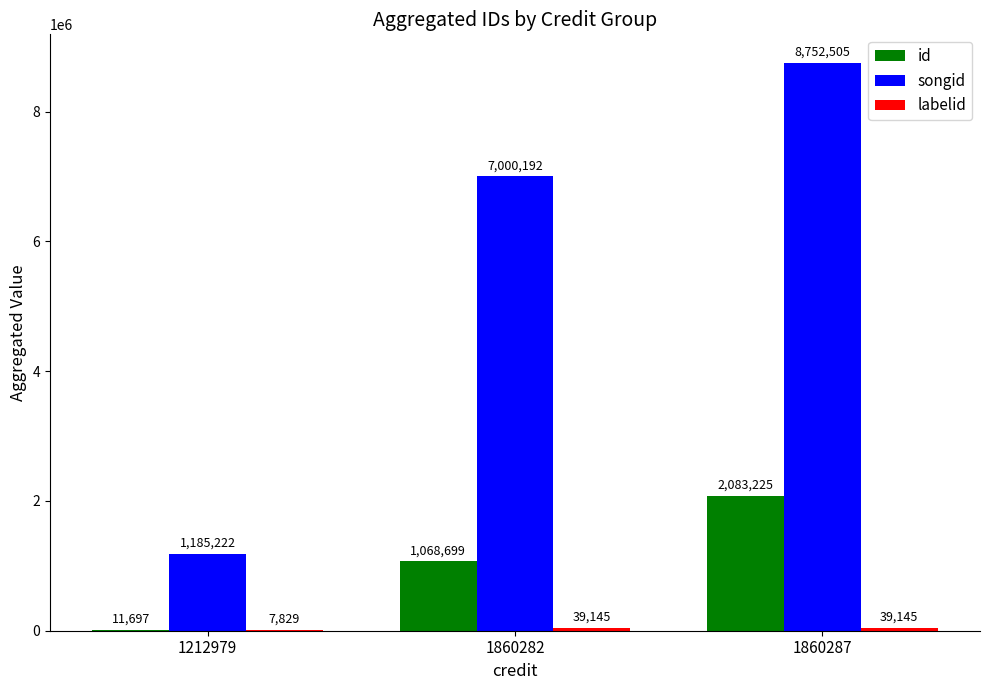

Is the value of songid at 1212979 greater than the value of id at 1860282?

Yes